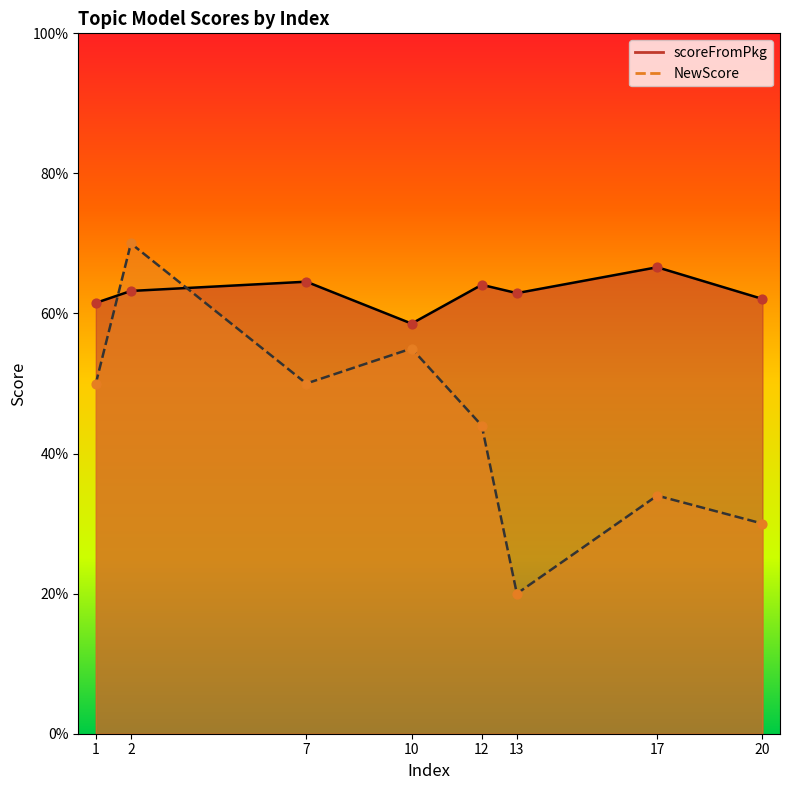

Which series has the largest total across all categories?

scoreFromPkg